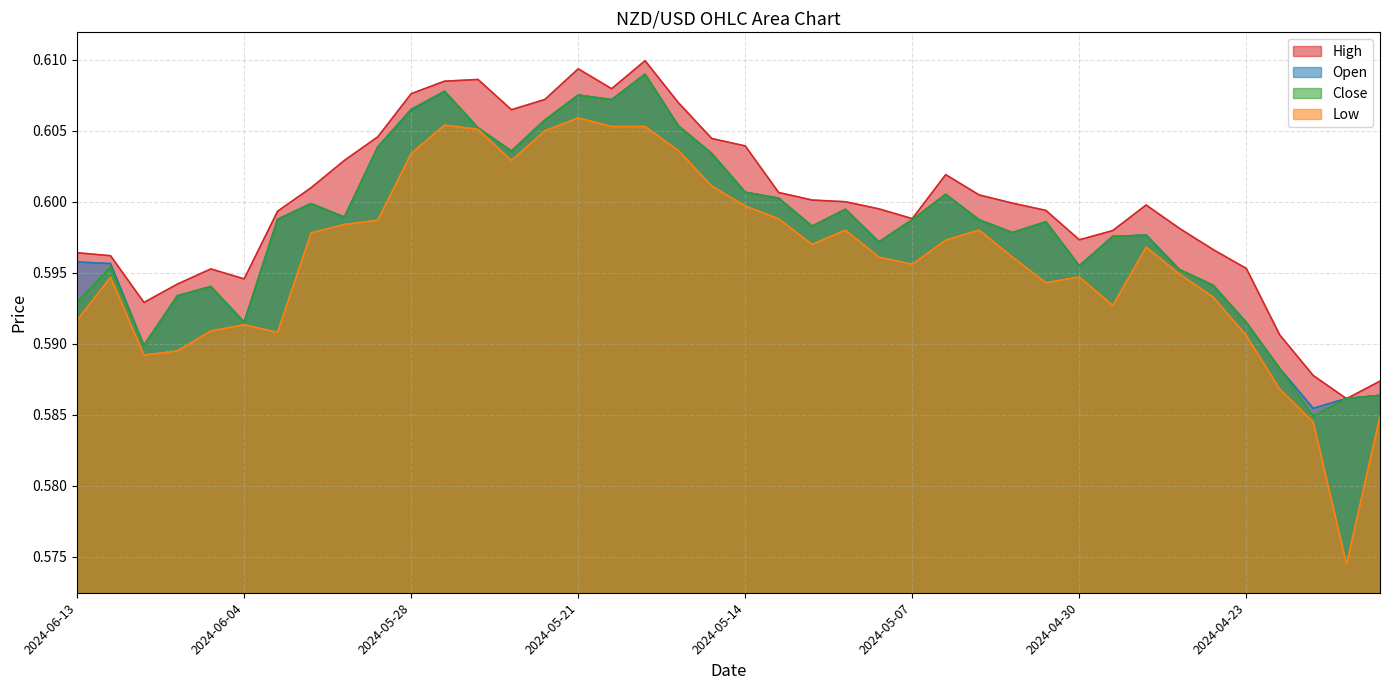

Between which two adjacent categories do High and Open first intersect?

2024-04-21 and 2024-04-18